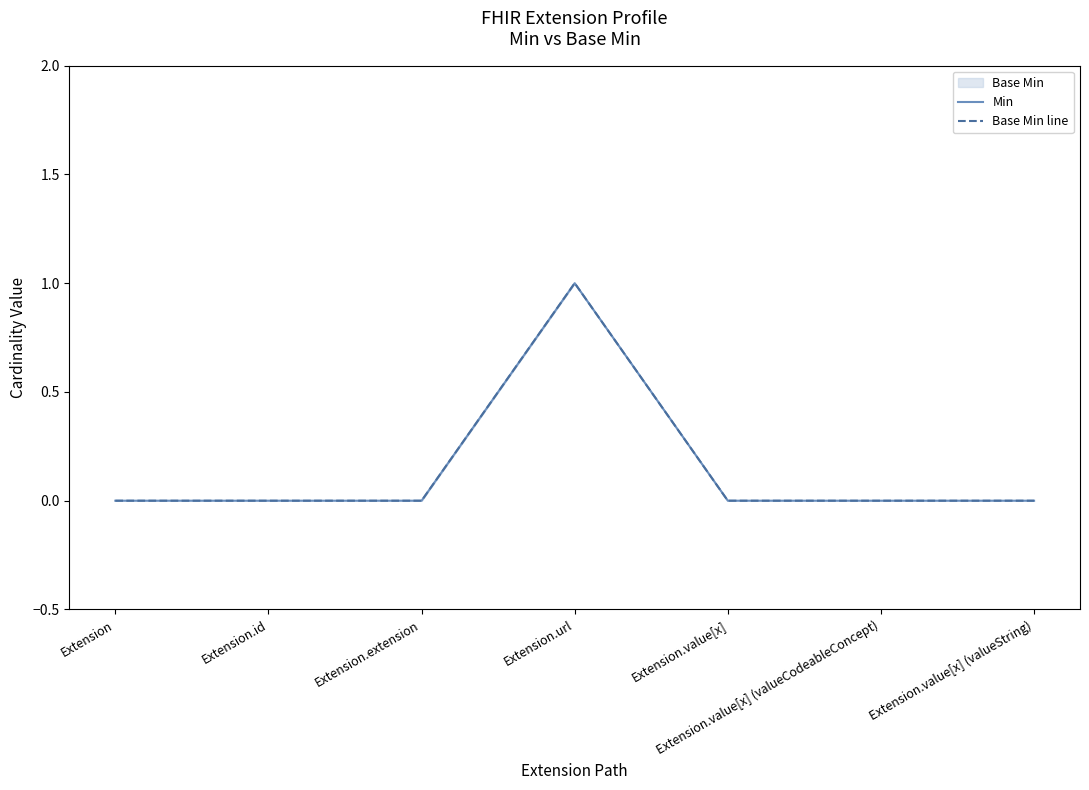

True or false: Min and Base Min line cross at least once.

False